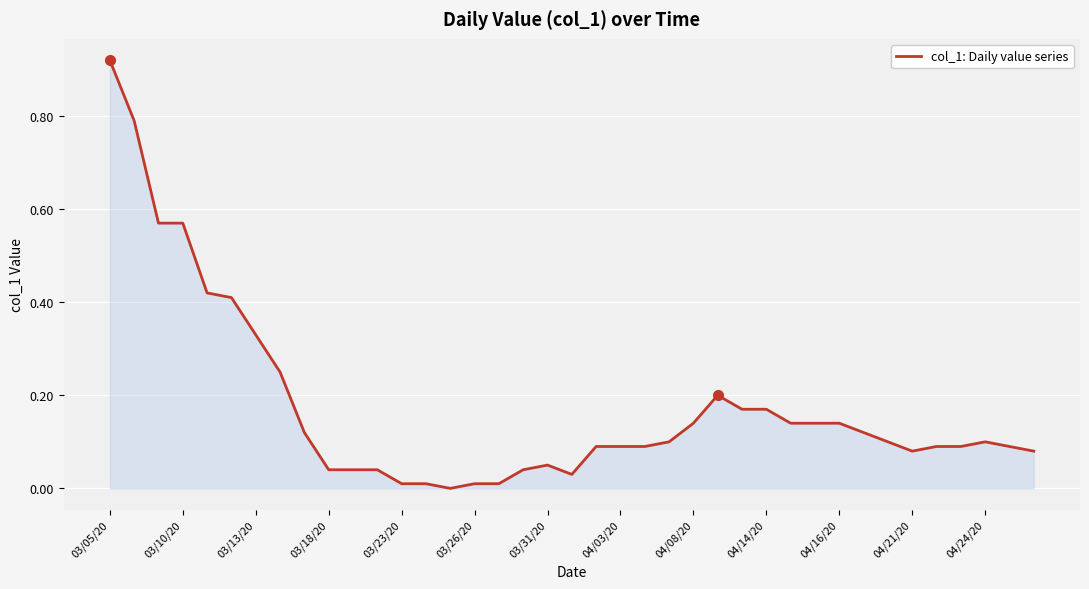

At which category does the chart reach its peak across all series?

03/05/20